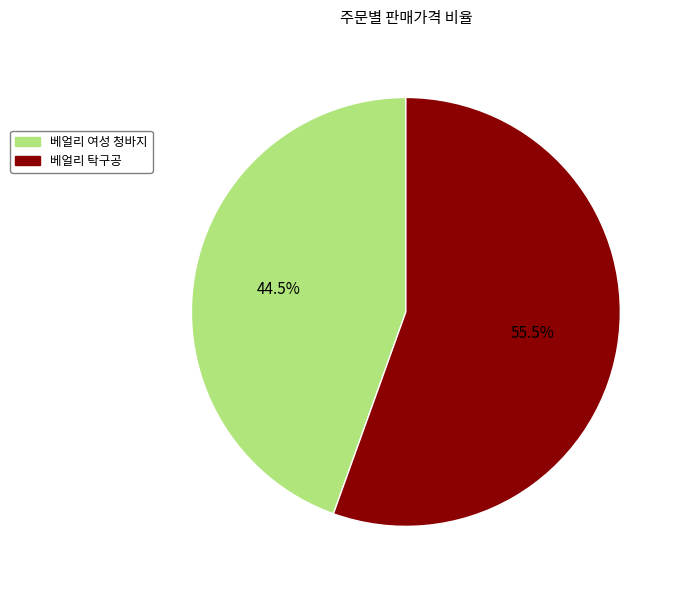

Does any single category account for the majority?

Yes